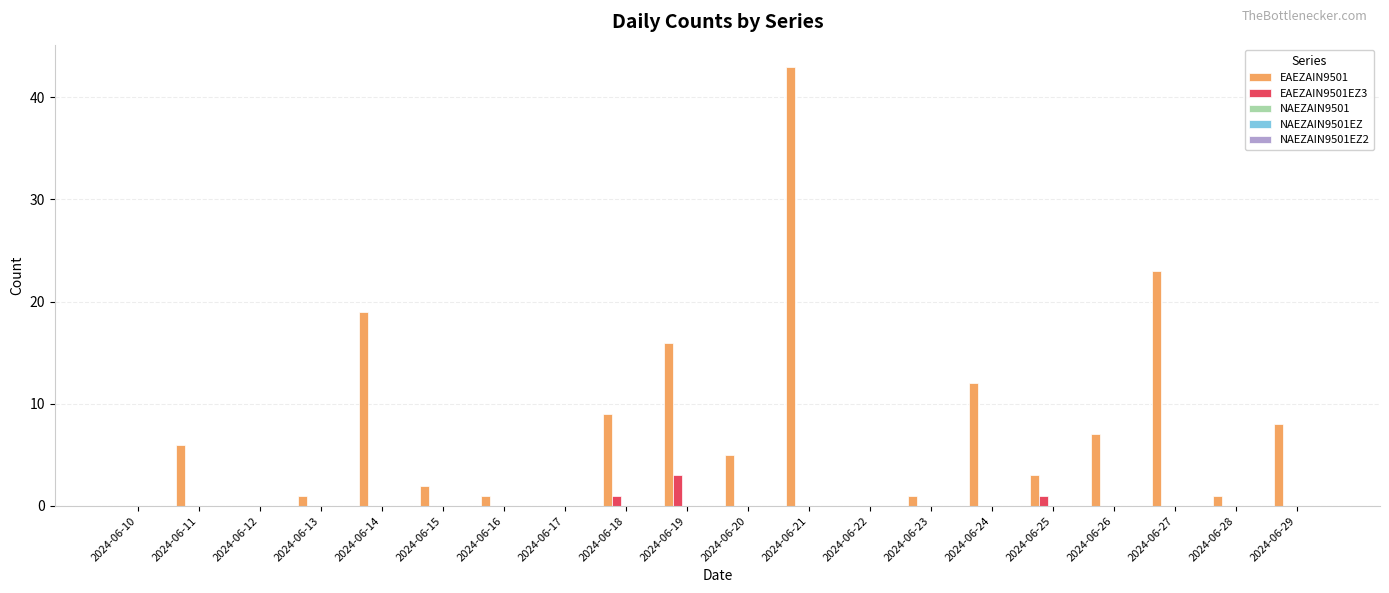

What is the sum of all EAEZAIN9501 values?

157